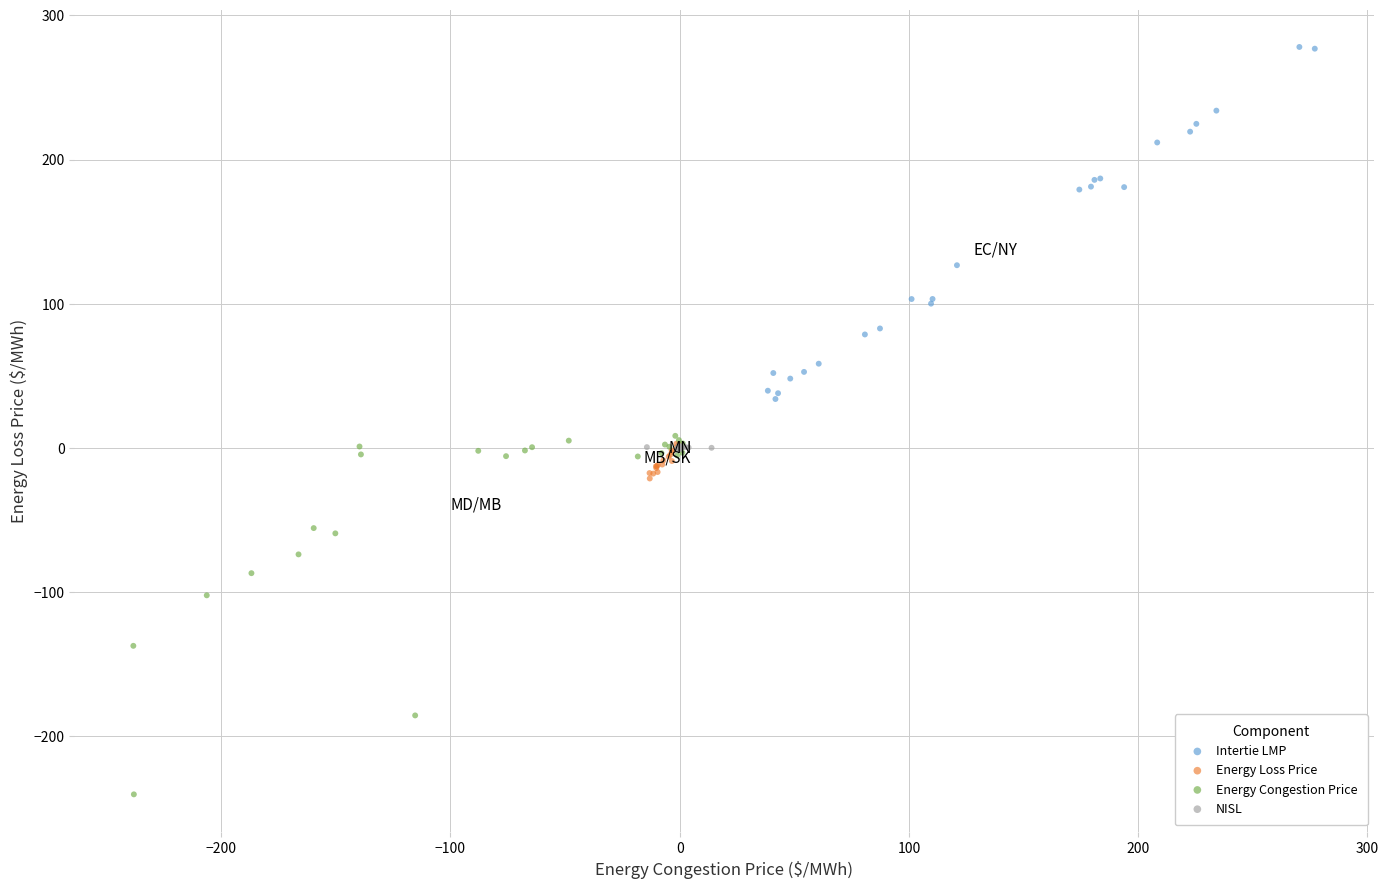

Which series contains the lowest Y value?

Energy Congestion Price